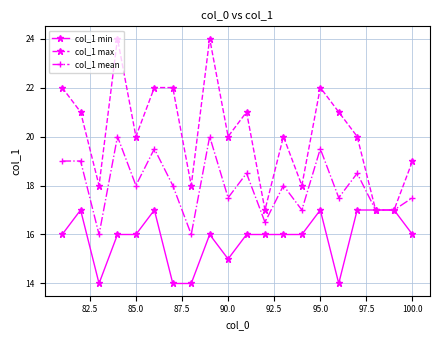

What is the value of the col_1 mean point at the 9th from the left?

20.0